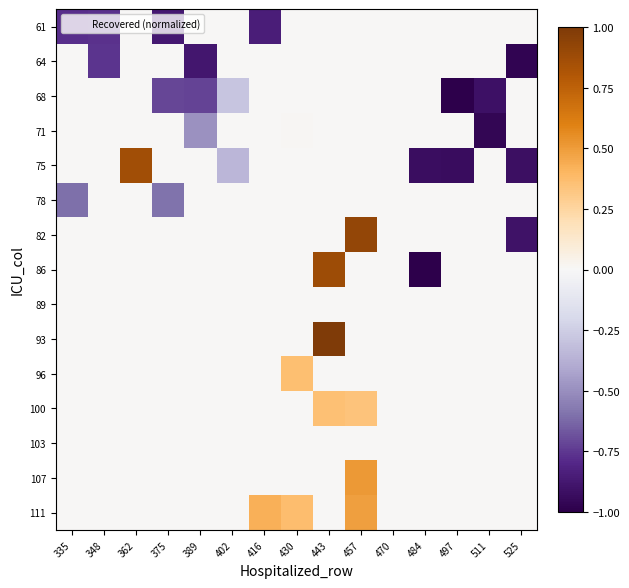

At 457, list the series in order from smallest to largest.

61, 64, 68, 71, 75, 78, 86, 89, 93, 96, 103, 100, 111, 107, 82